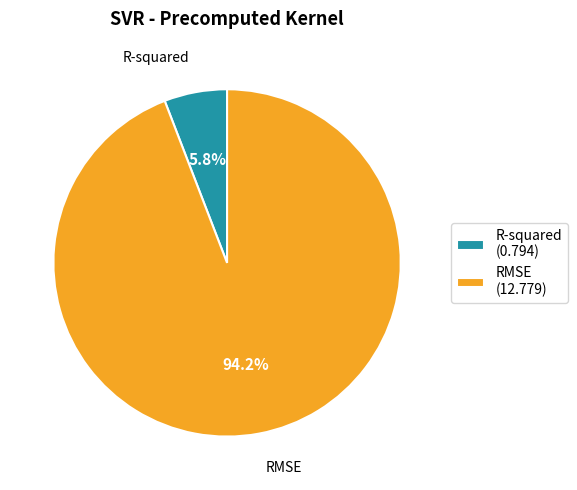

True or false: R-squared accounts for 6% of the total.

True